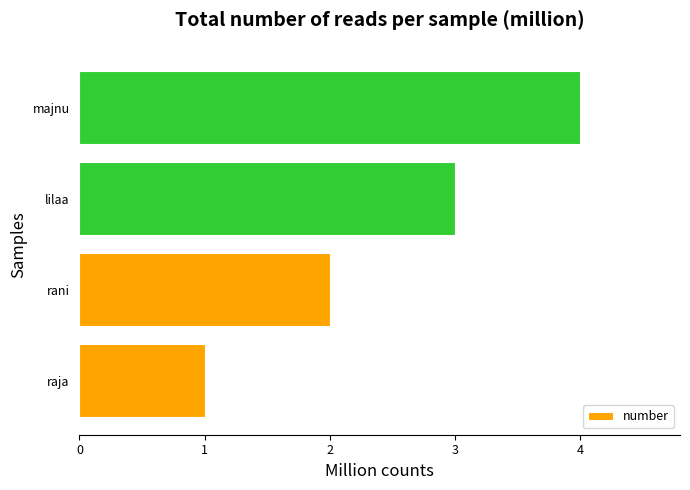

Count the values in the range 2 to 4.

3